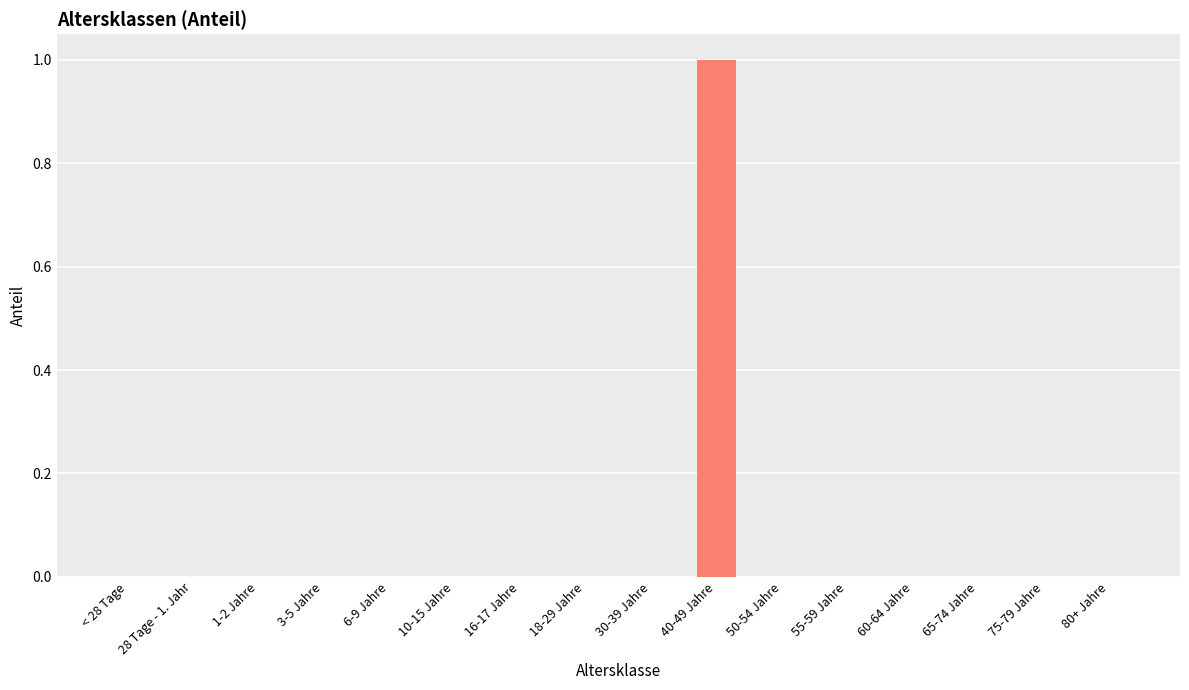

Count the values in the range 0 to 1.

16